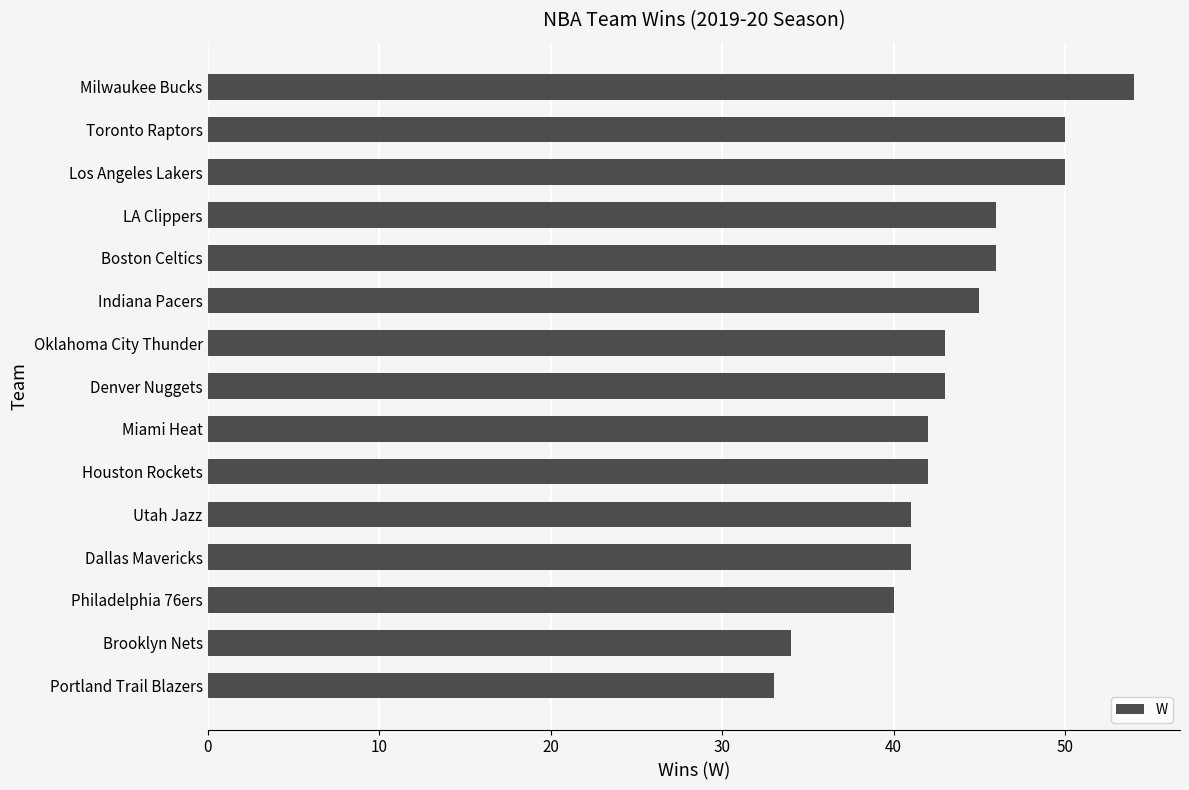

Reading top to bottom, extract all data points from this chart.

54	50	50	46	46	45	43	43	42	42	41	41	40	34	33